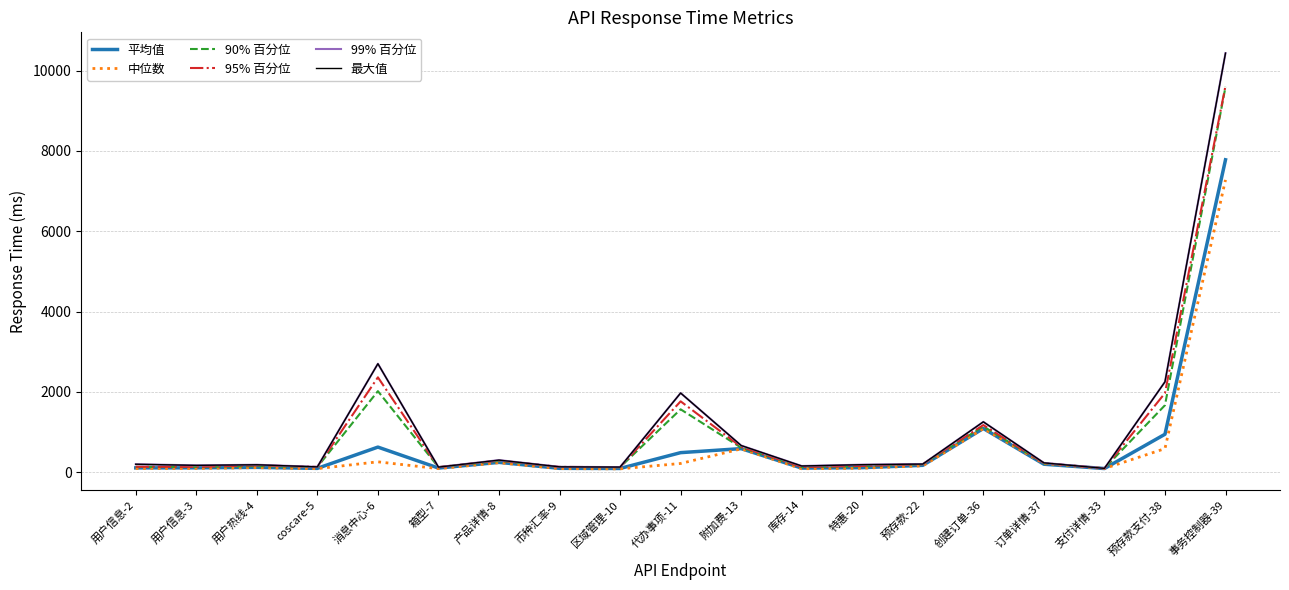

What is the average value of the 最大值 series?

1130